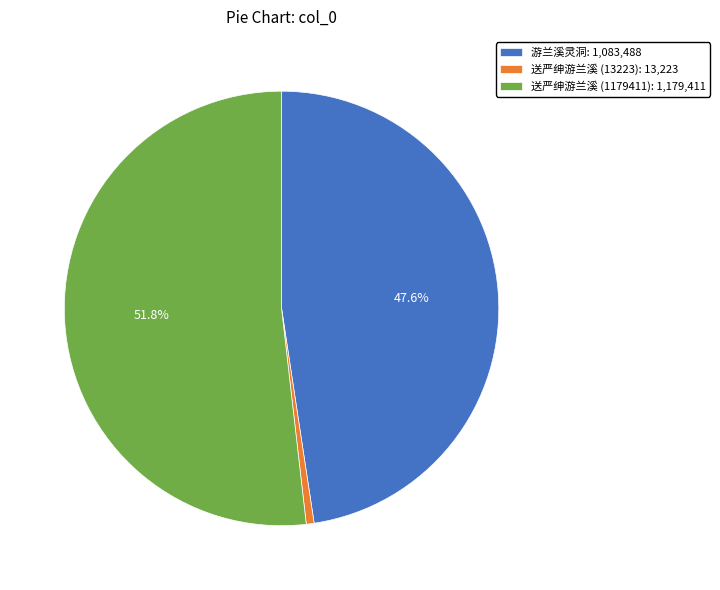

How many segments does this pie chart have?

3